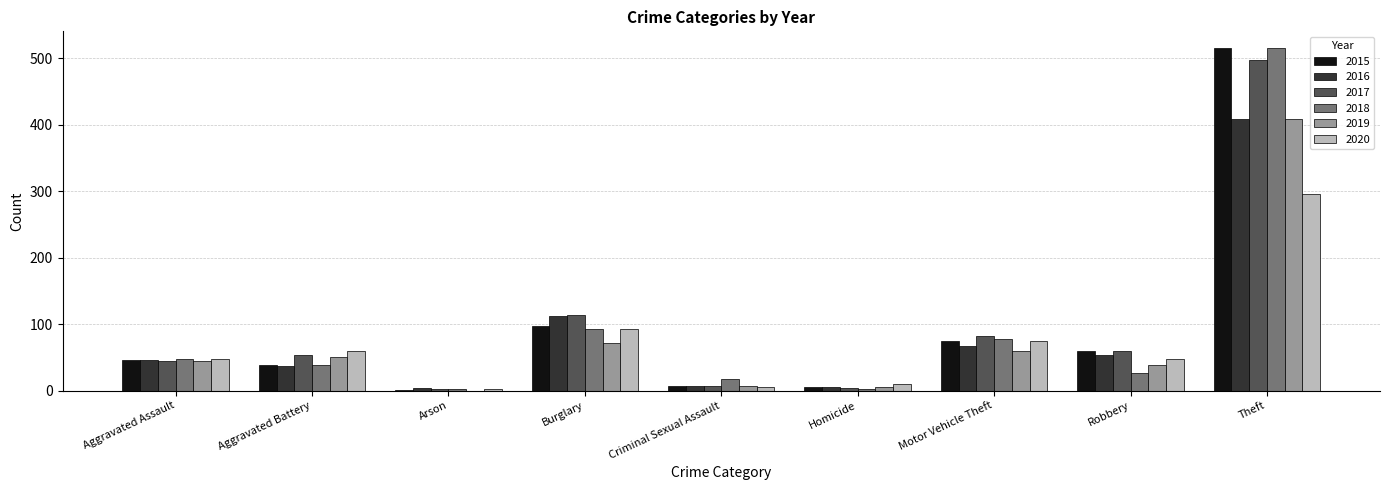

Are the bars grouped side by side (vs. stacked)?

Yes